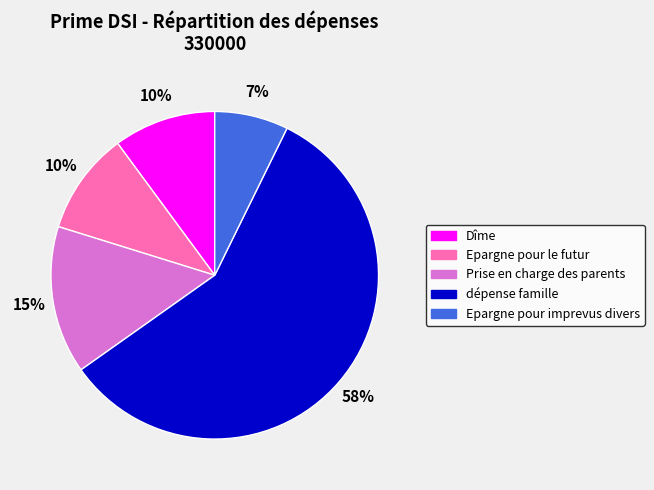

To the nearest percent, what portion does Epargne pour imprevus divers represent?

7%